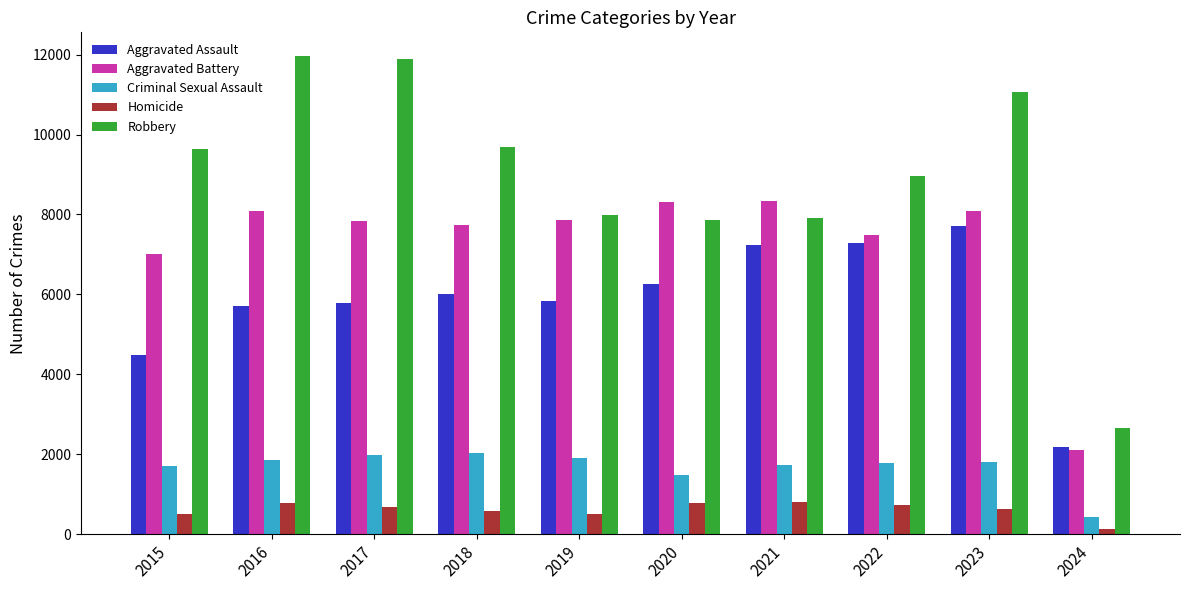

What is the value of the Robbery bar at the 7th from the left?

7919